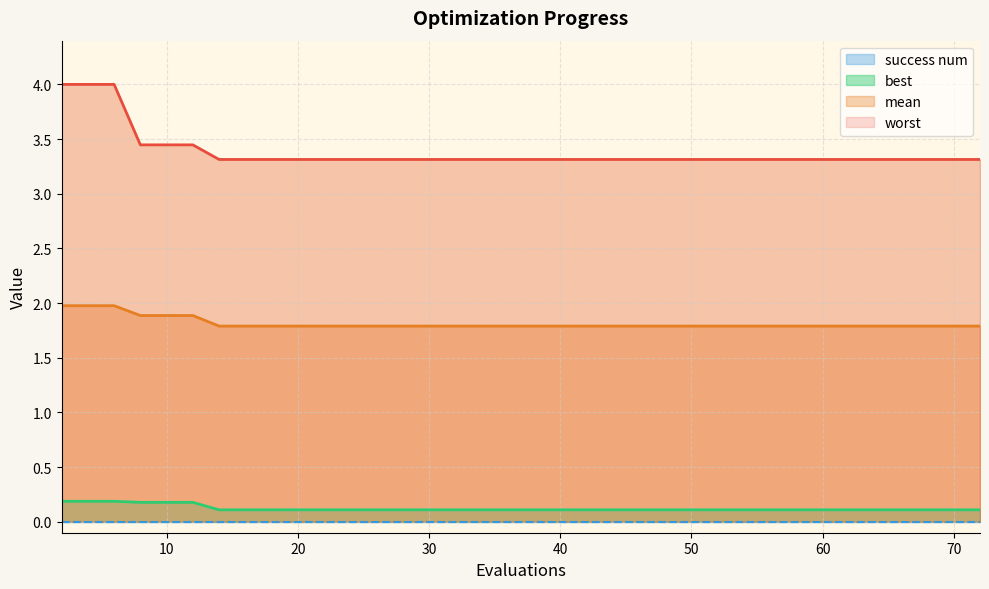

True or false: best and mean cross at least once.

False